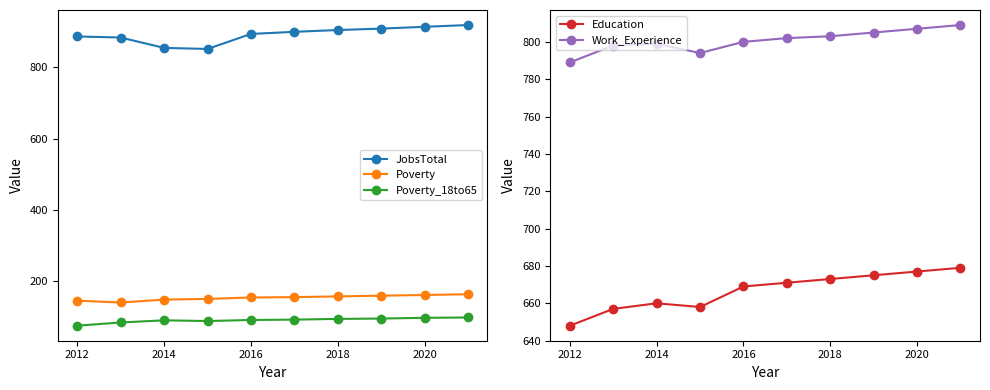

Which series has the largest total across all categories?

JobsTotal